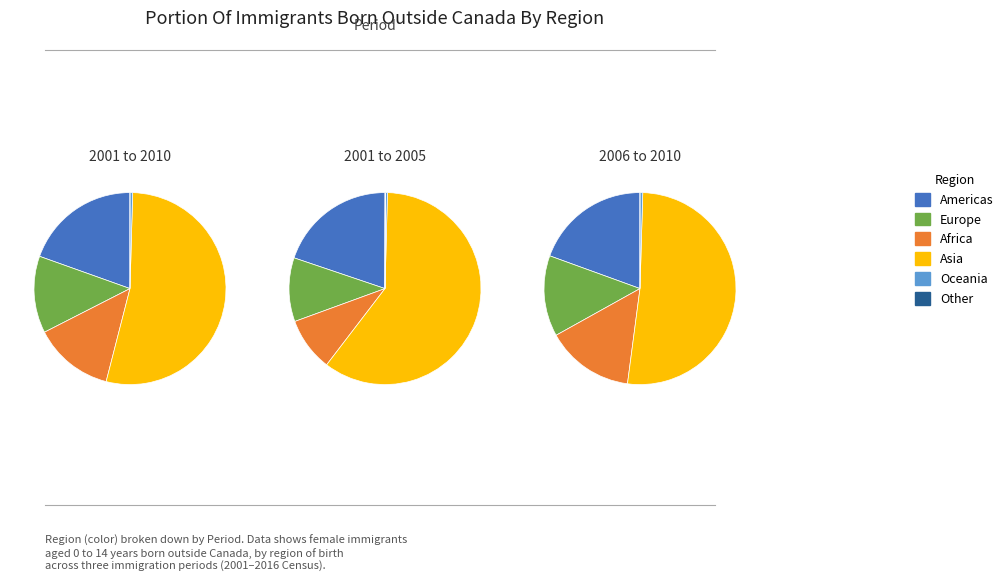

Which series changed the most between Americas and Oceania?

2001 to 2010